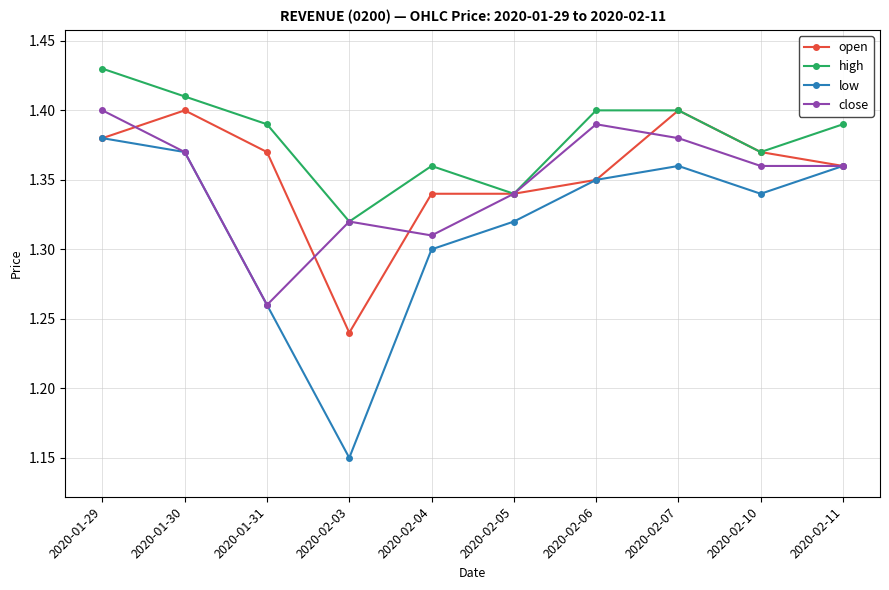

How many interior local valleys does the low series have?

2